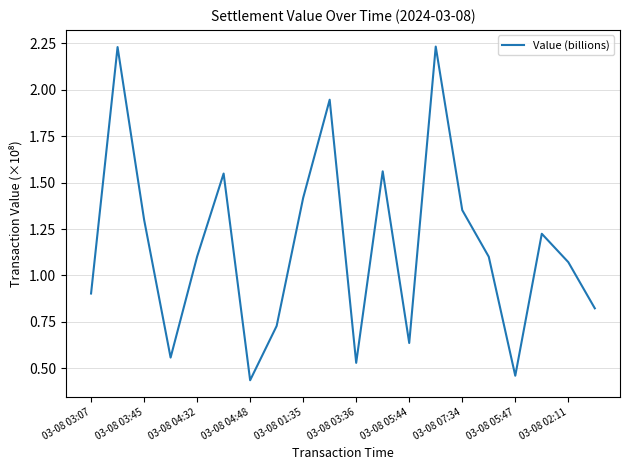

What is the difference between the maximum and minimum values?

1.8